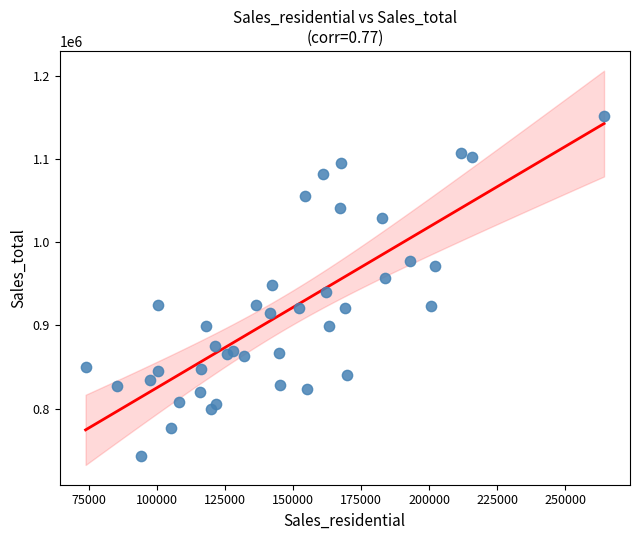

What is the range of Y values (max minus min)?

408909